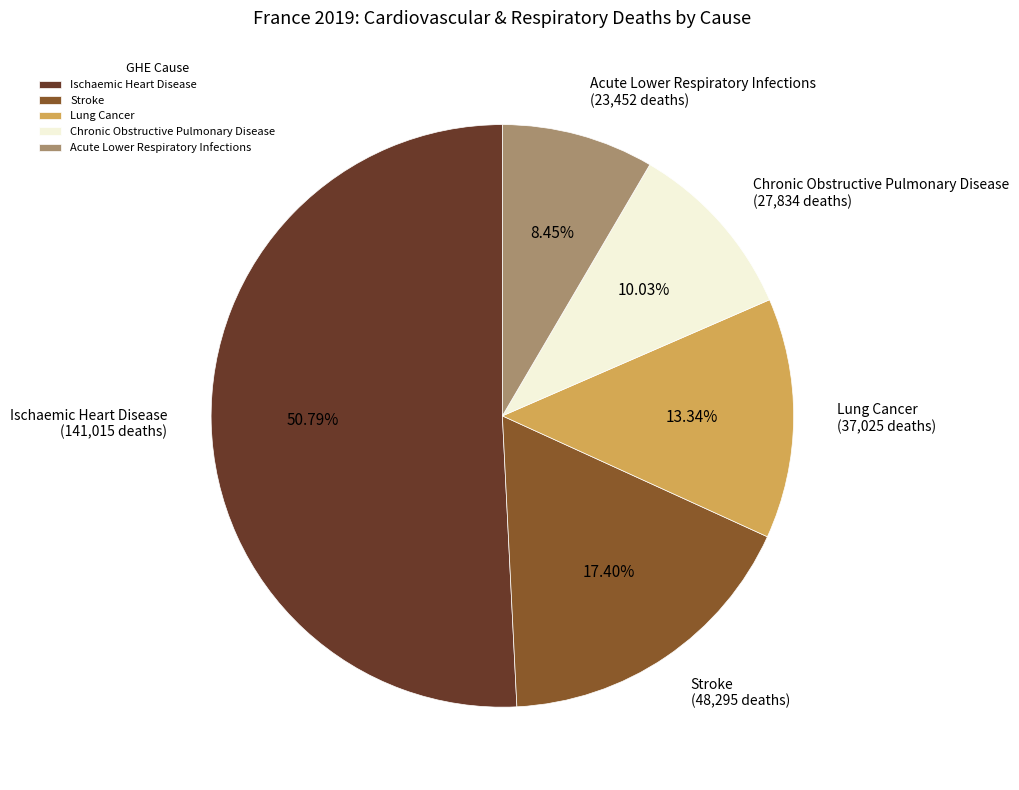

To the nearest percent, what portion does Lung Cancer represent?

13%